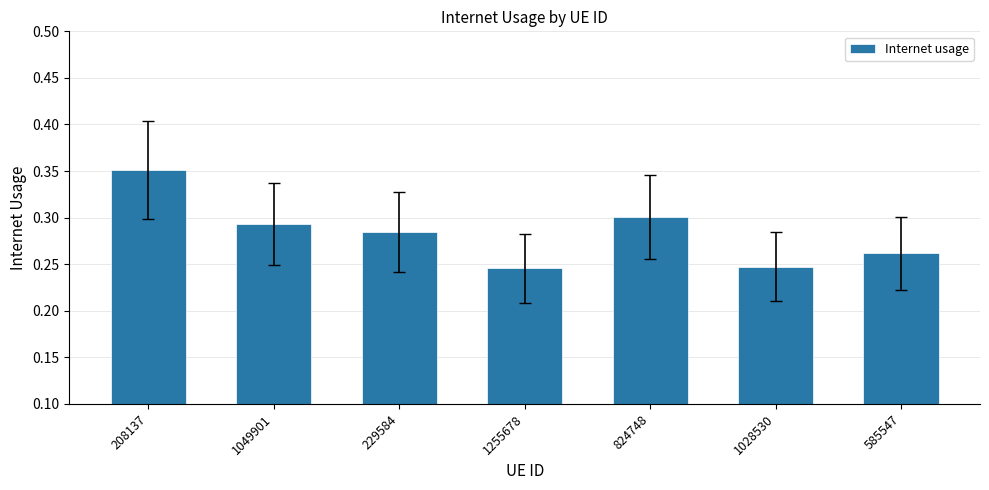

What is the label of the 7th bar from the right?

208137